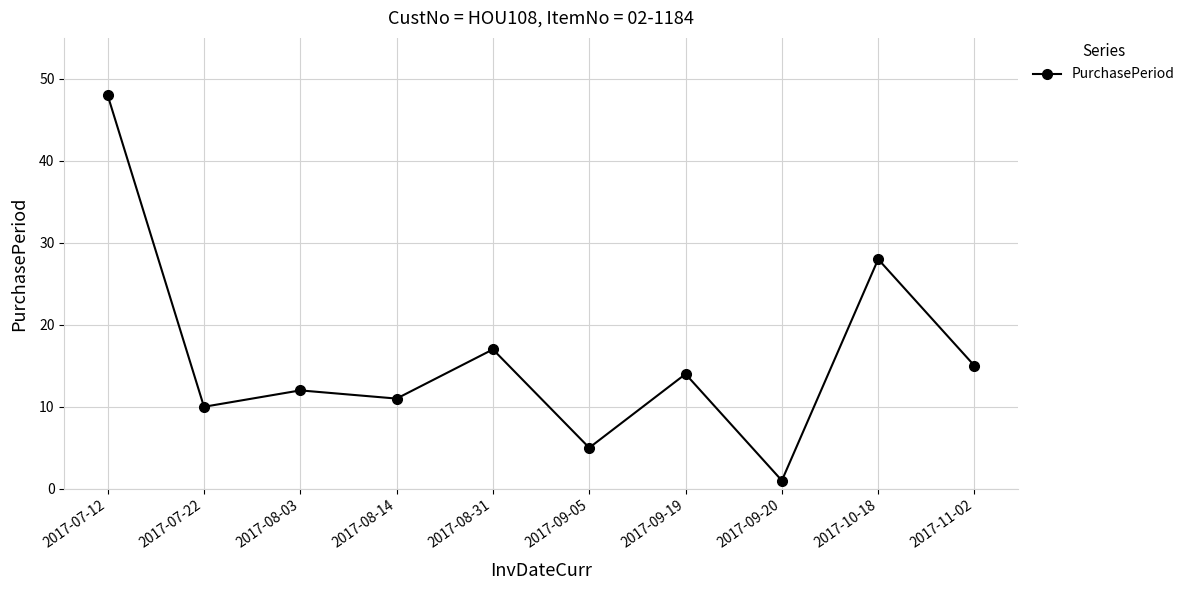

How many distinct data groups are displayed?

1